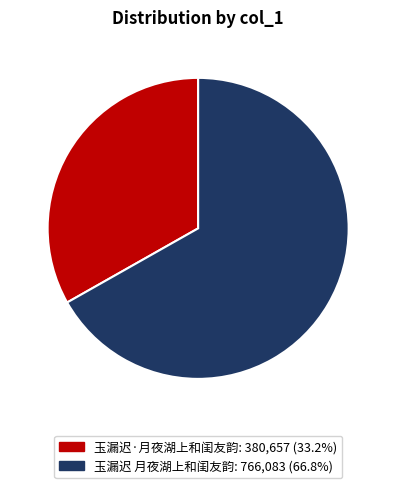

What is the largest slice in the pie chart?

玉漏迟 月夜湖上和闺友韵